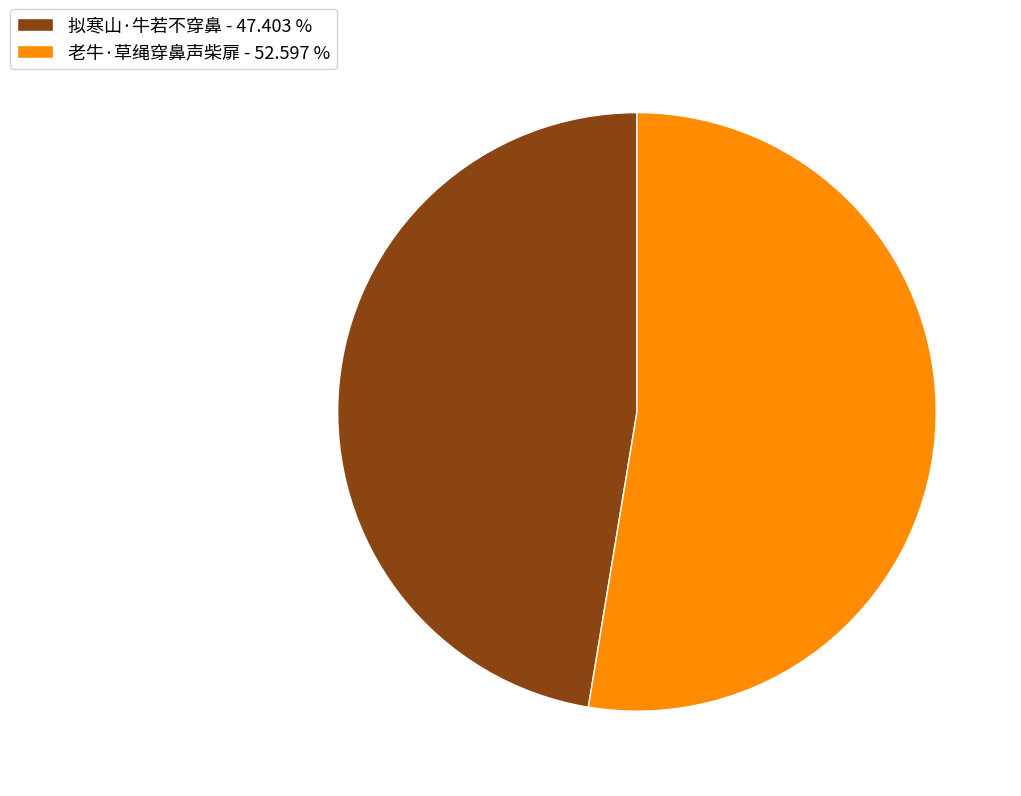

Is there a majority slice in this chart?

Yes